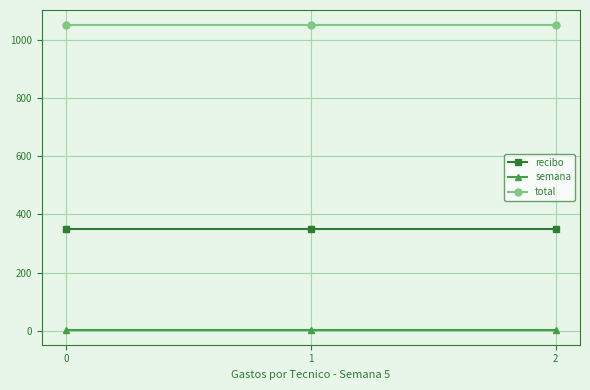

The value of total at 1 is 458. True or false?

False